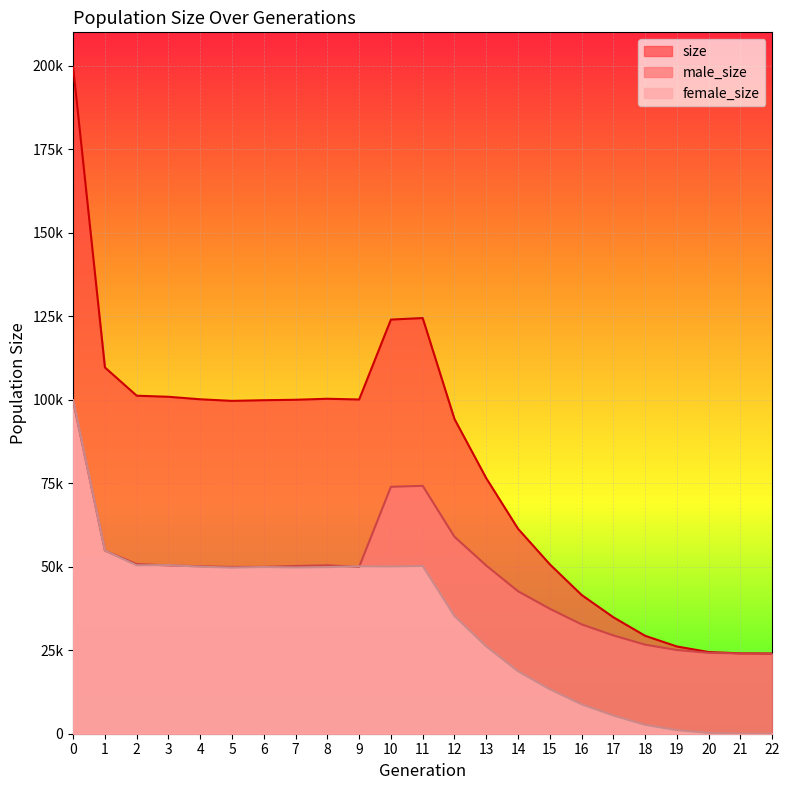

What is the value of the male_size point at the 19th from the left?

26662